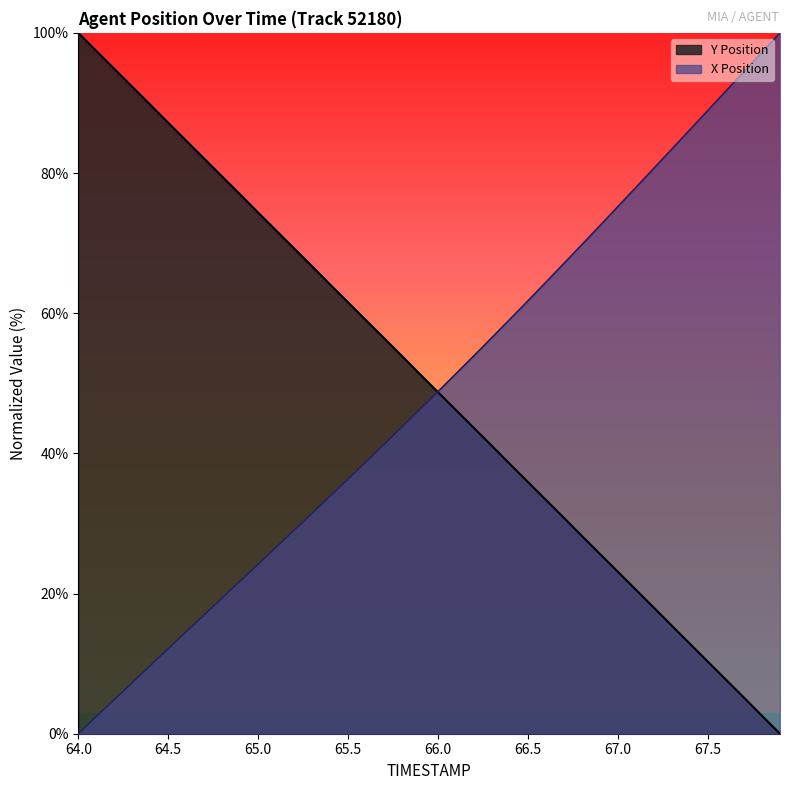

What is the total value across all series at 64.7?

99.0